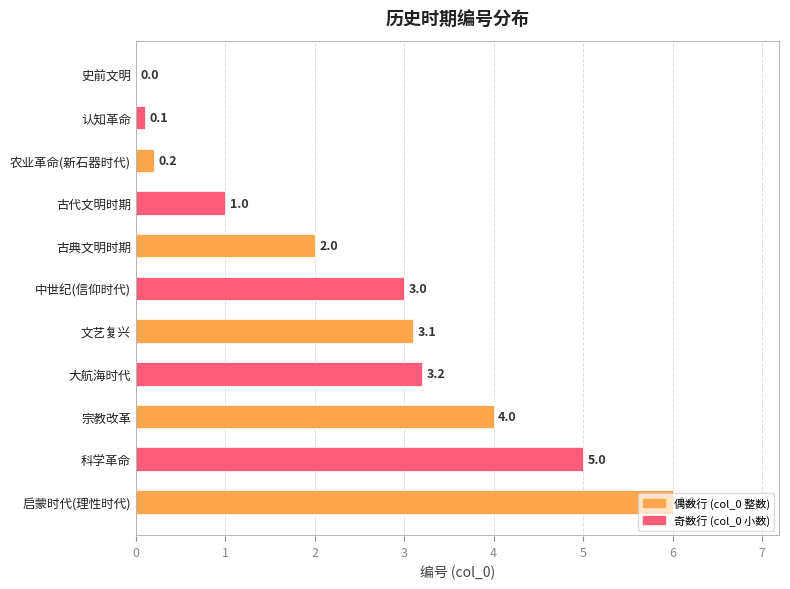

What is the sum of all values?

27.6